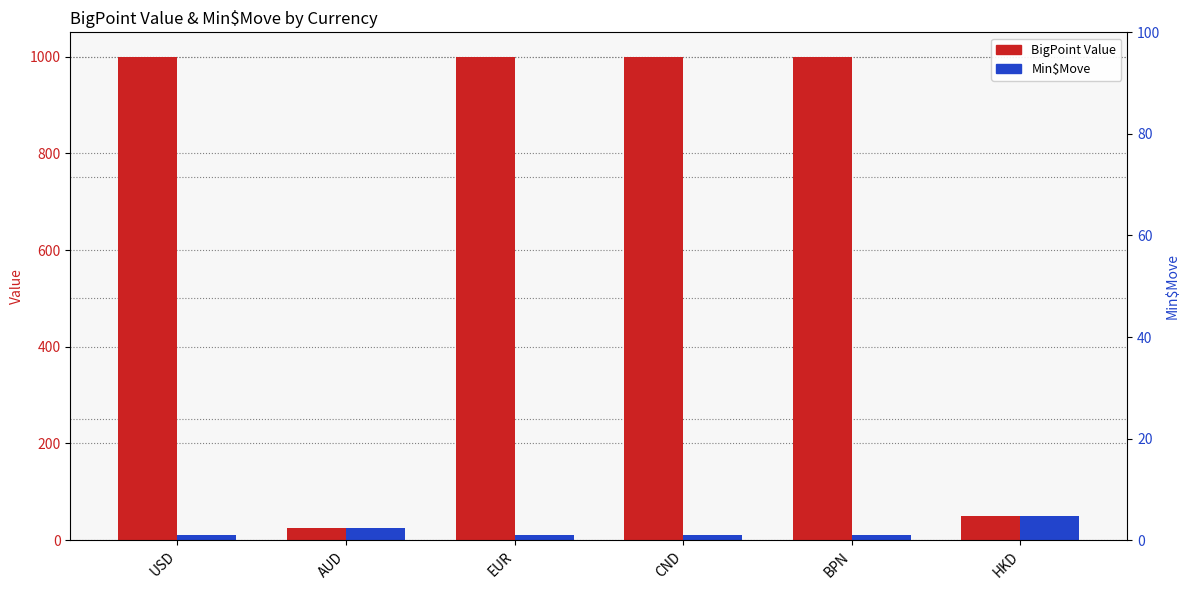

What is the difference between the second highest and second lowest values in the Min$Move secondary series?

15